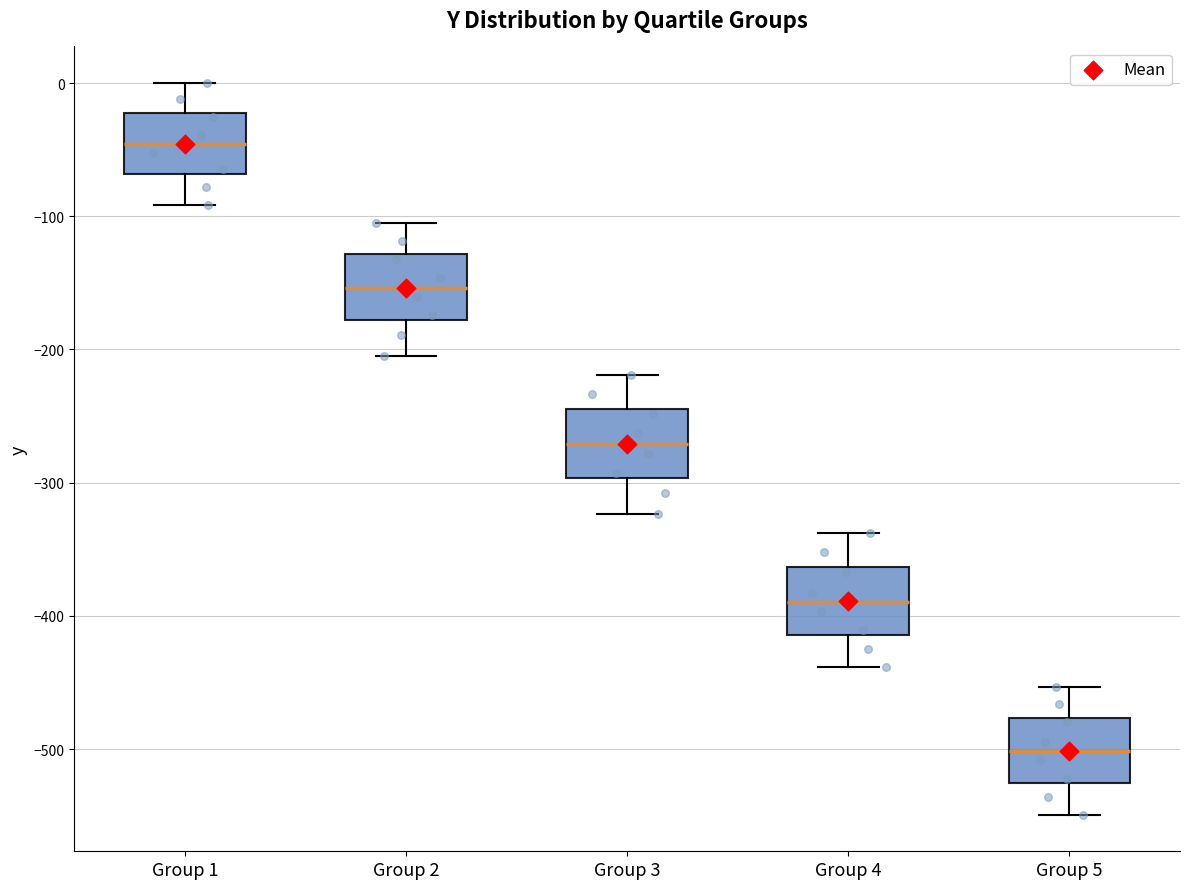

Where is the lower edge of the box for Group 2 on the y-axis? The values are not printed on the chart, so give them approximately, as read against the axis.

-180